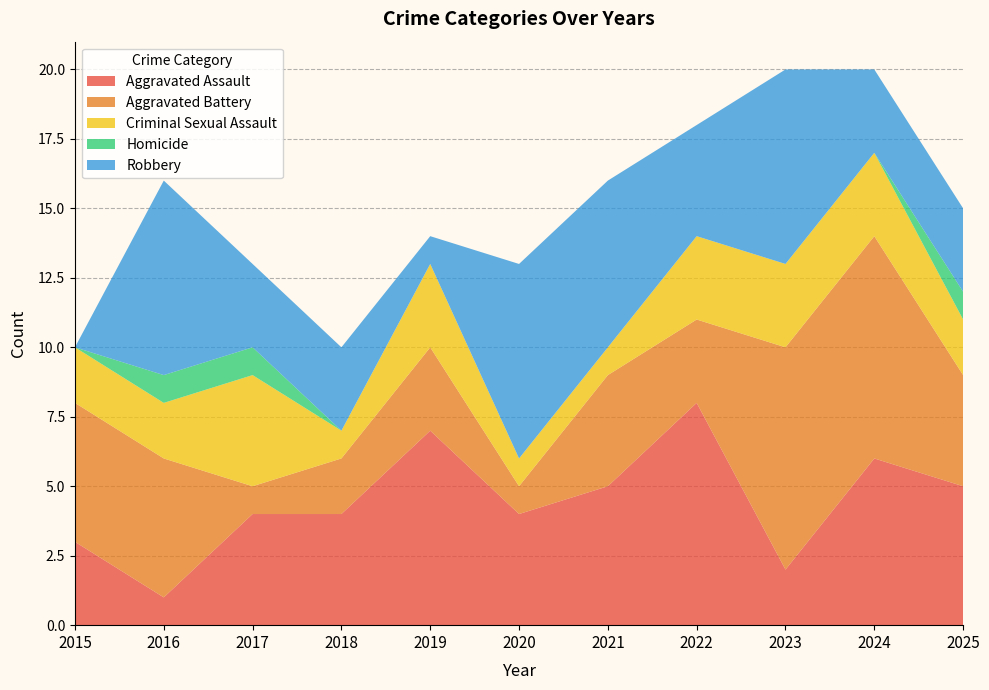

Reading left to right, list all the values displayed in this chart.

Aggravated Assault: 3	1	4	4	7	4	5	8	2	6	5
Aggravated Battery: 5	5	1	2	3	1	4	3	8	8	4
Criminal Sexual Assault: 2	2	4	1	3	1	1	3	3	3	2
Homicide: 0	1	1	0	0	0	0	0	0	0	1
Robbery: 0	7	3	3	1	7	6	4	7	3	3